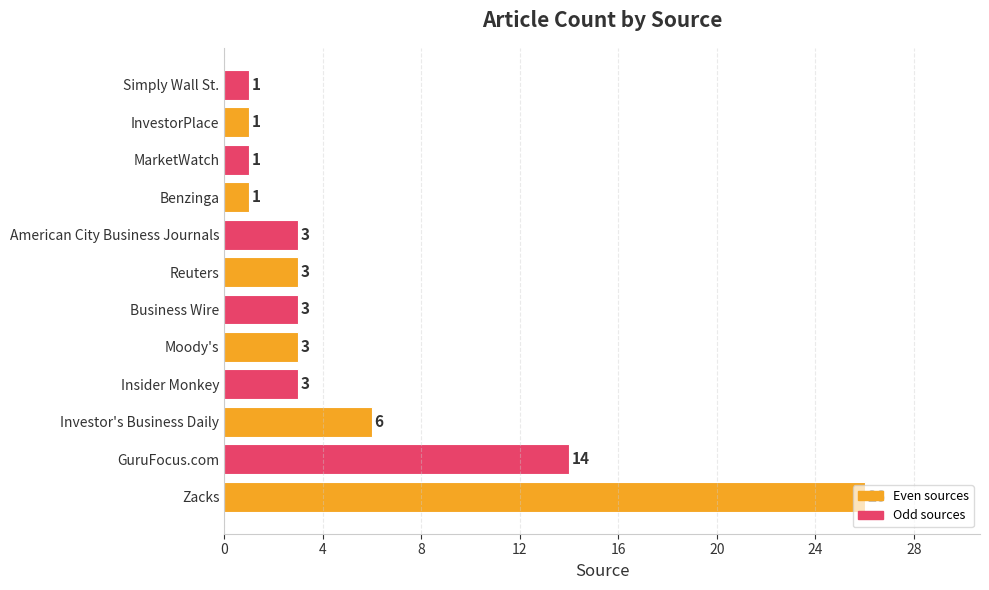

What is the average value?

5